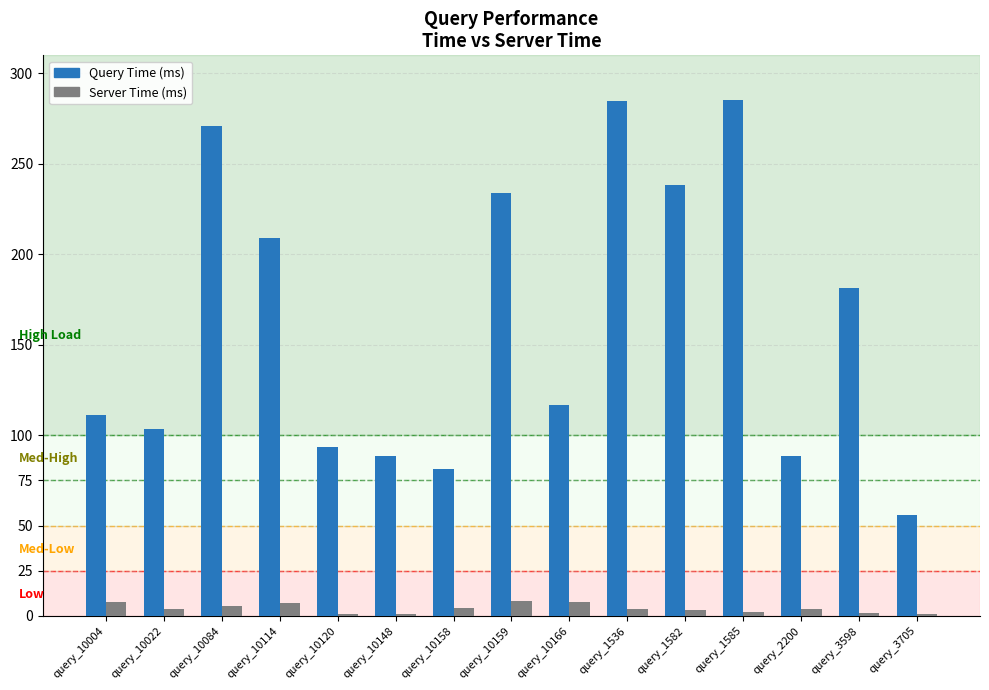

At which label does Server Time (ms) first exceed 3?

query_10004